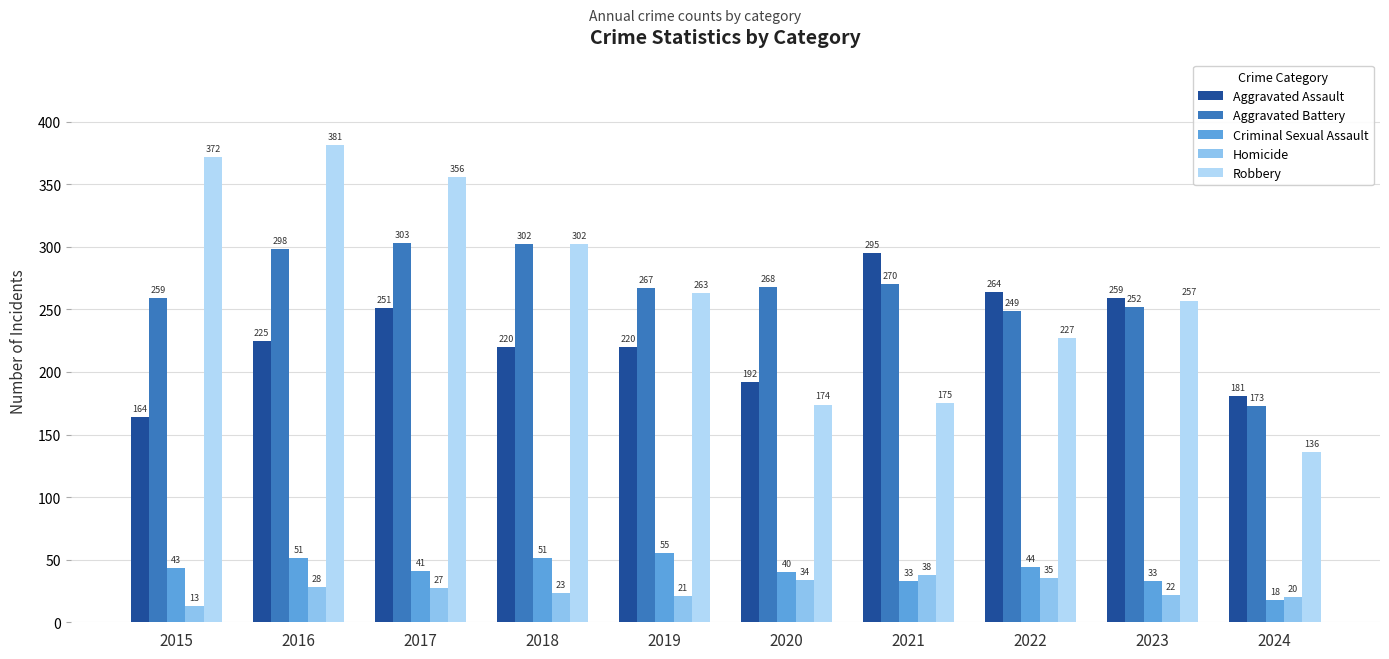

Count the number of categories in the chart.

10